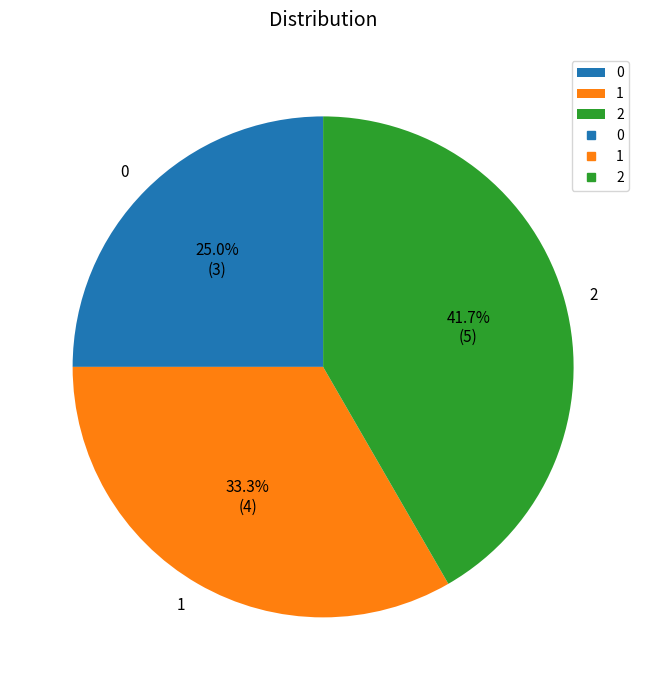

Combined, what portion of the pie is 0 and 2?

66.7%